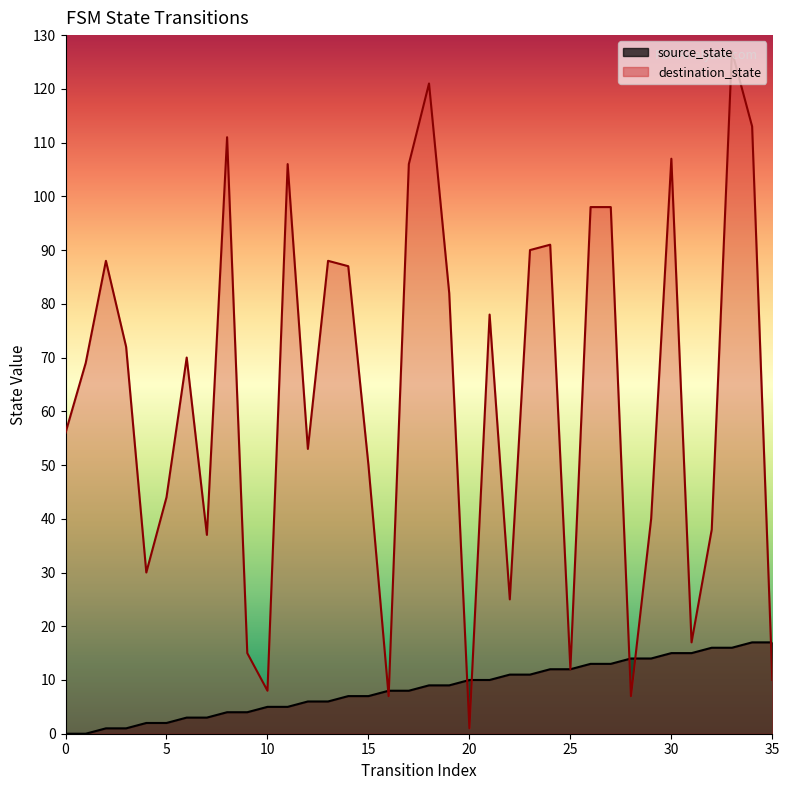

Which series ends up on top after the final intersection of source_state and destination_state?

source_state